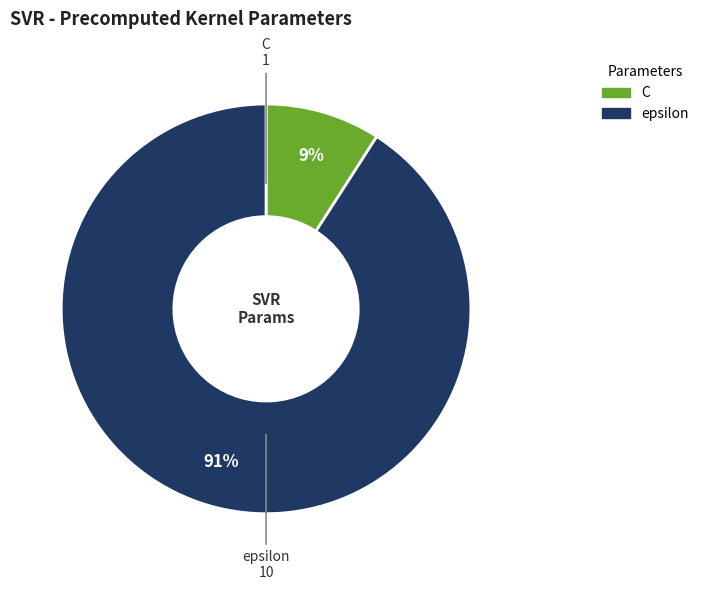

How many segments does this pie chart have?

2